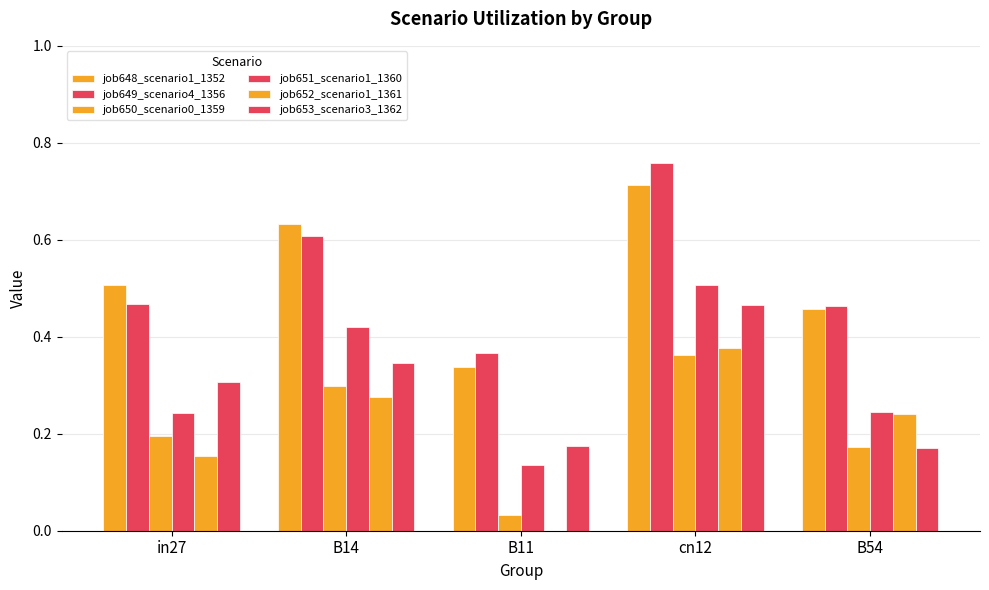

What is the label of the 4th bar from the right?

B14